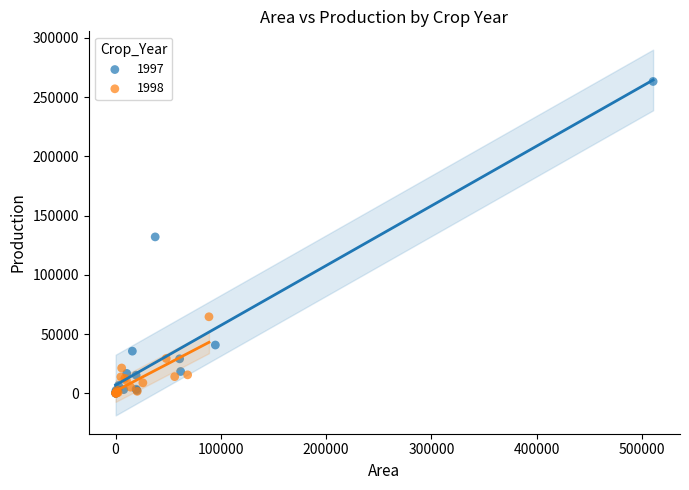

Which series has the largest Y range (max minus min)?

1997